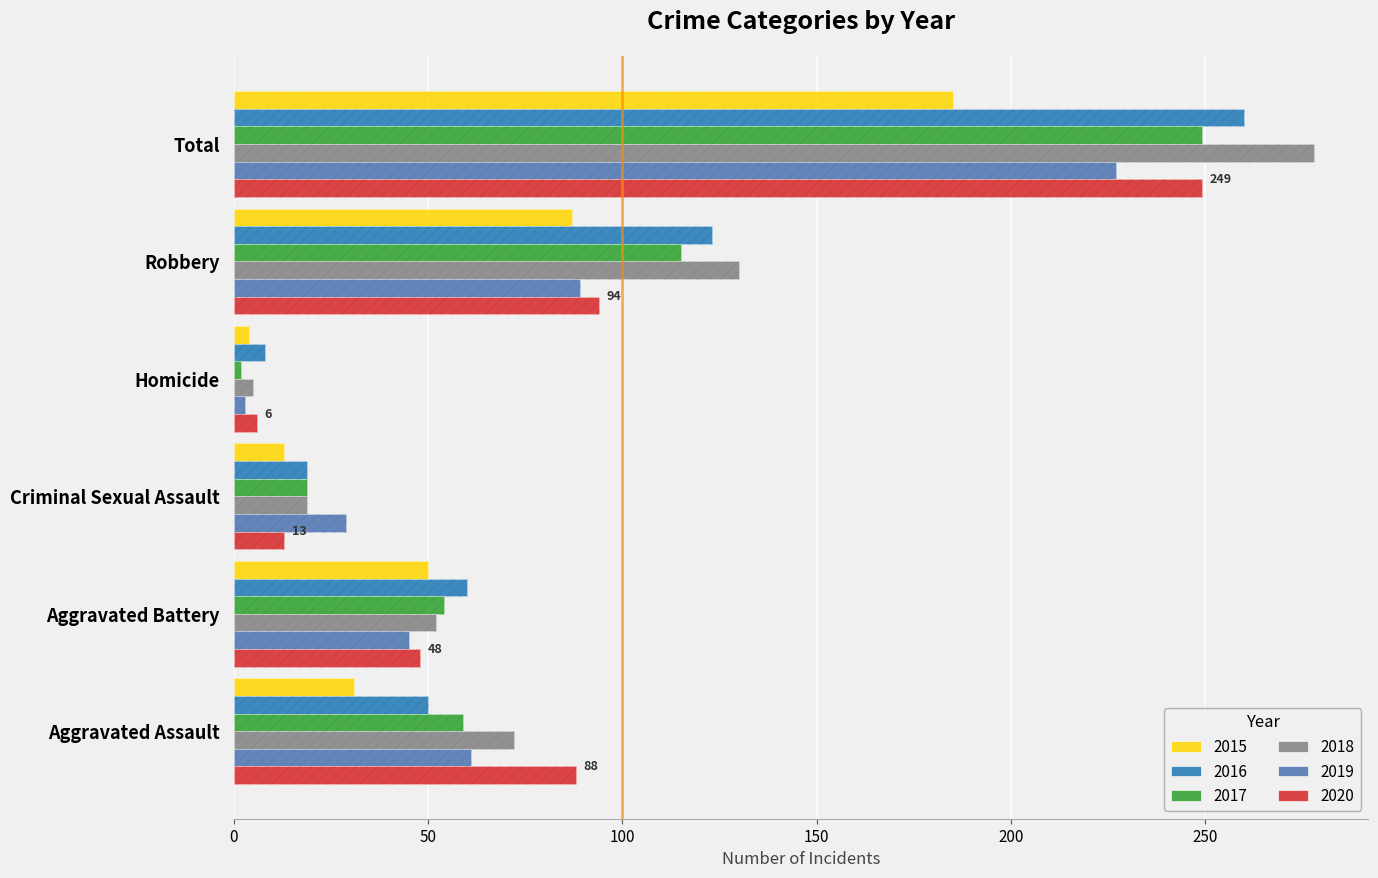

Between Aggravated Assault and Aggravated Battery, which series saw the biggest shift?

2020